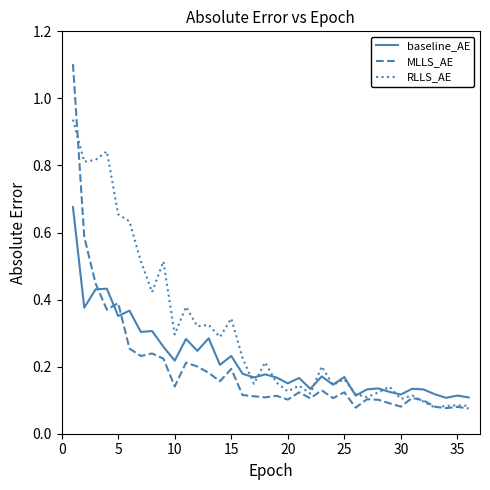

Which series has the widest spread of values?

MLLS_AE